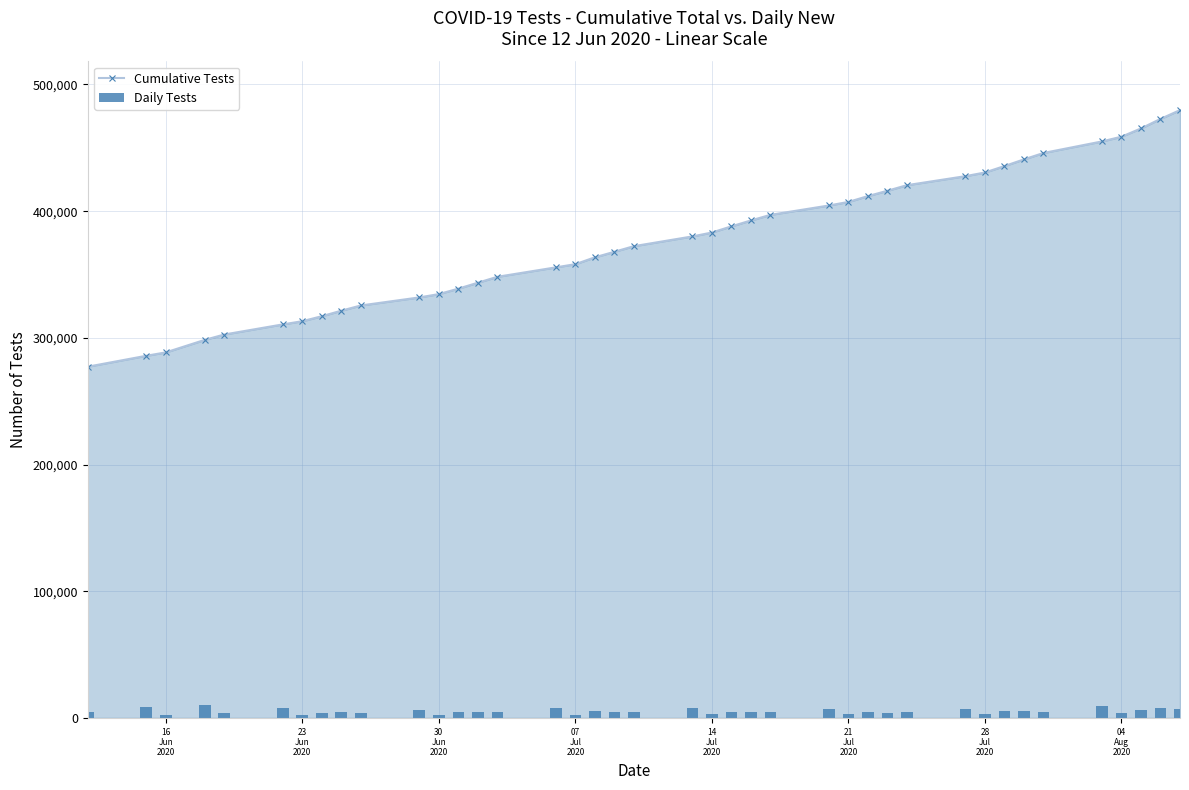

What is the maximum value for Cumulative Tests?

479789